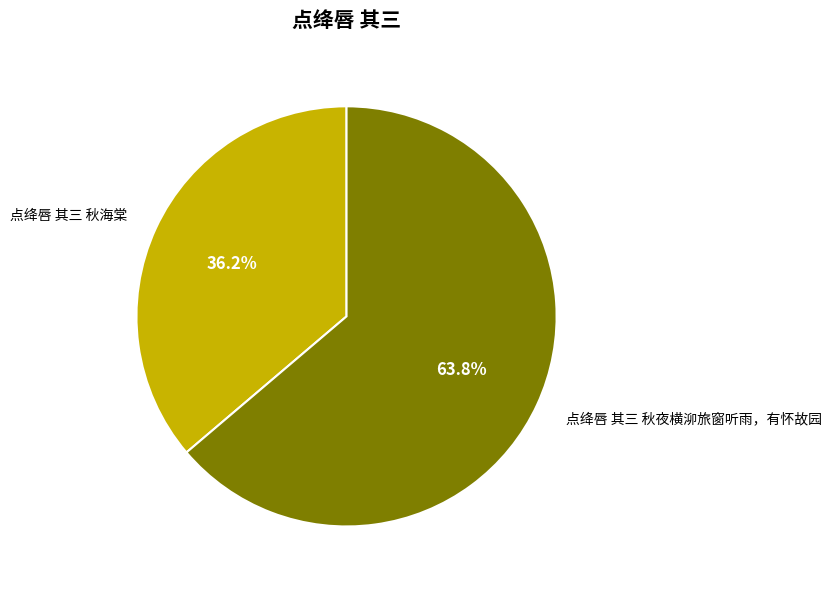

To the nearest percent, what portion does 点绛唇 其三 秋夜横泖旅窗听雨，有怀故园 represent?

64%